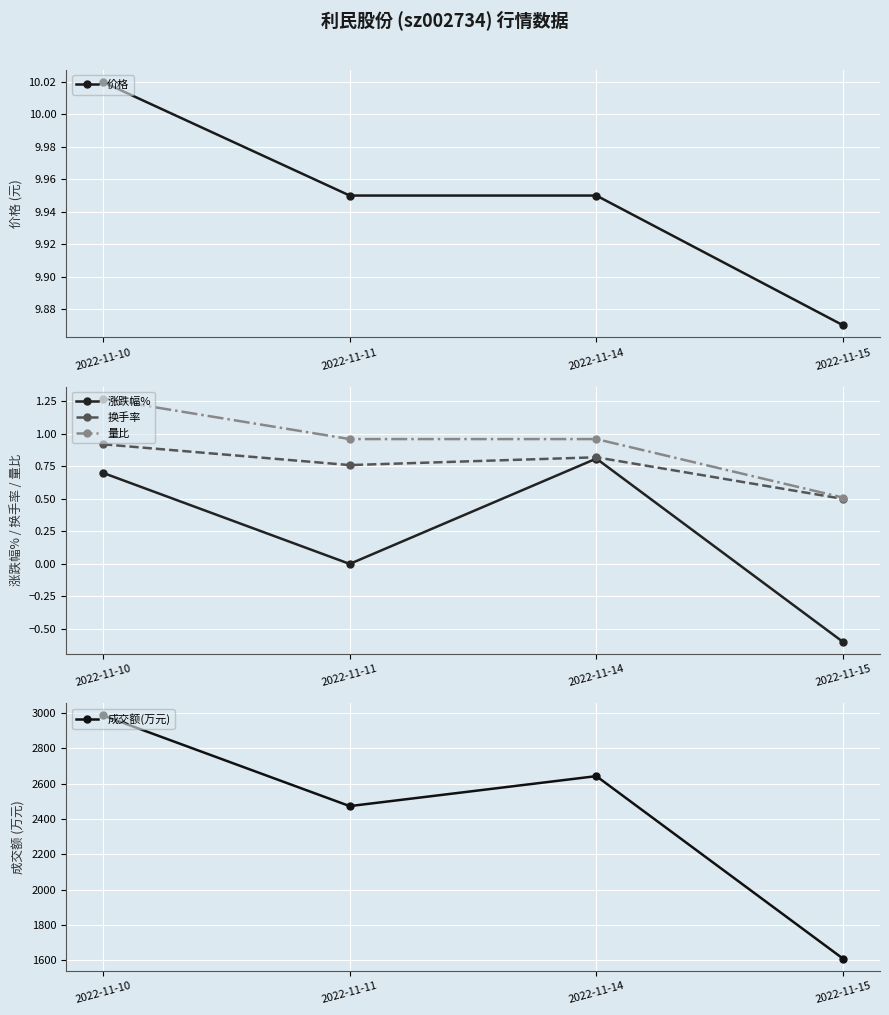

Which series has the largest total across all categories?

成交额(万元)